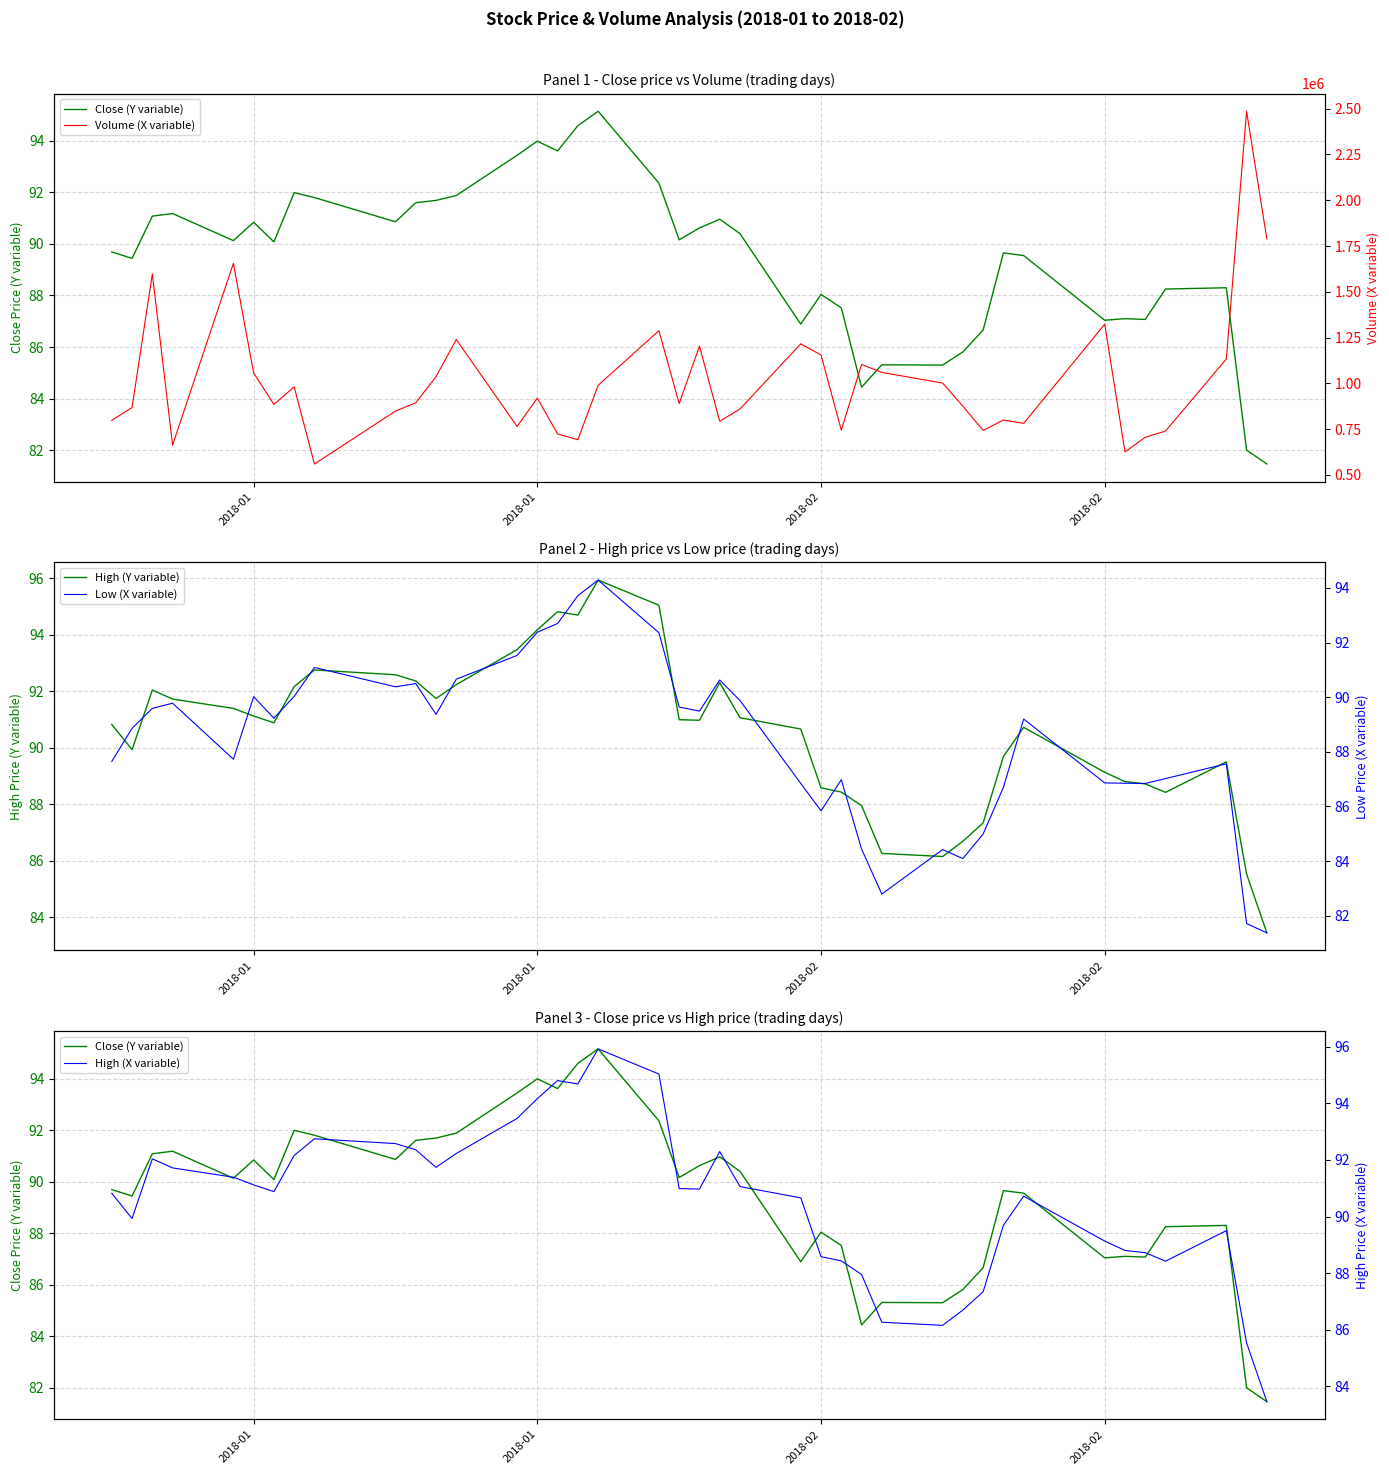

True or false: High (Y variable) and Close (Y variable) intersect in this chart.

False